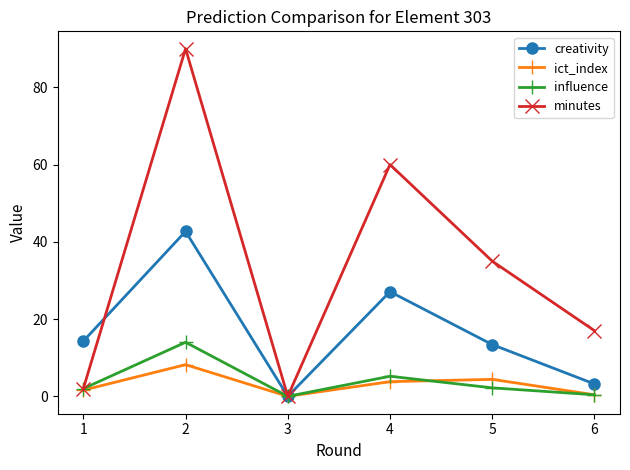

What is the total value across all series at 5?

55.0